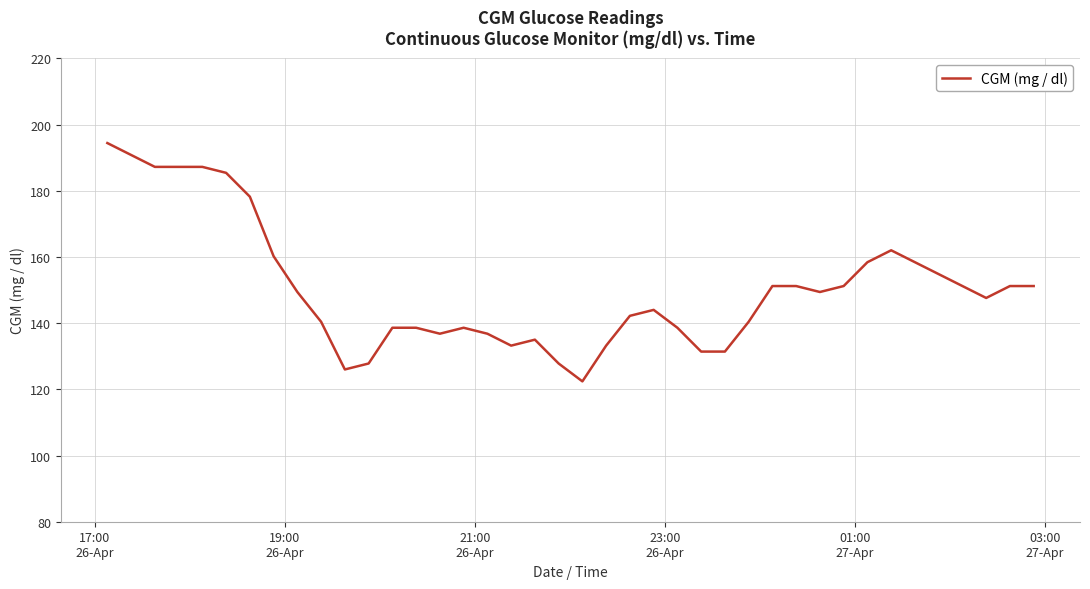

What is the minimum value shown in the chart?

122.4